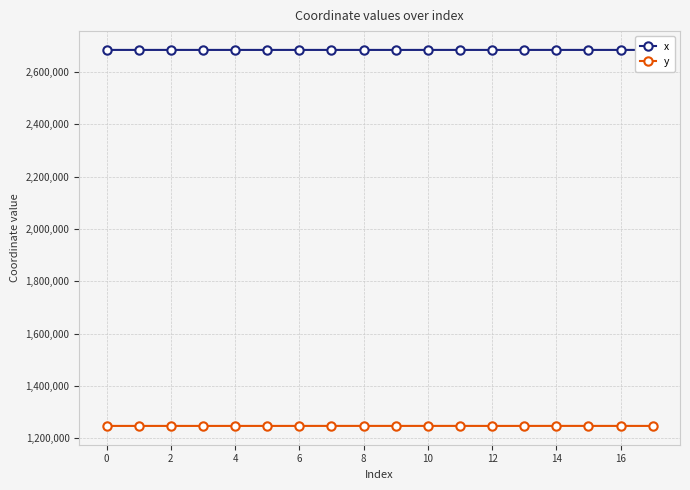

List the series in order of their peak value, lowest first.

y, x